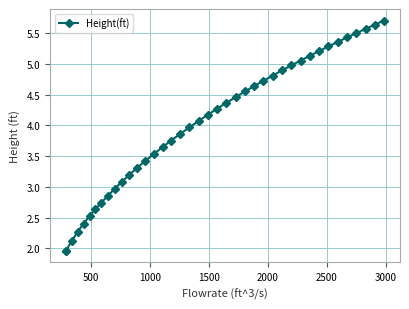

What is the average value?

4.0